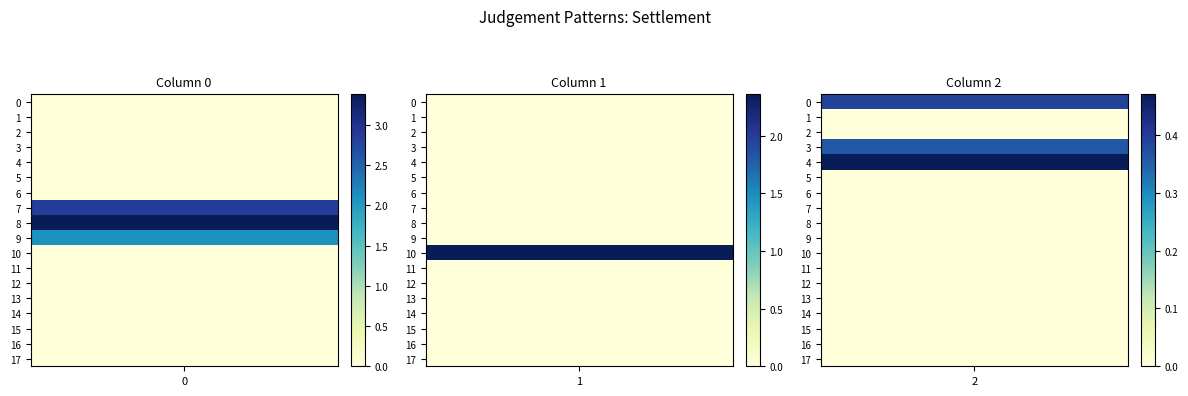

How many values in 1 are above zero?

1